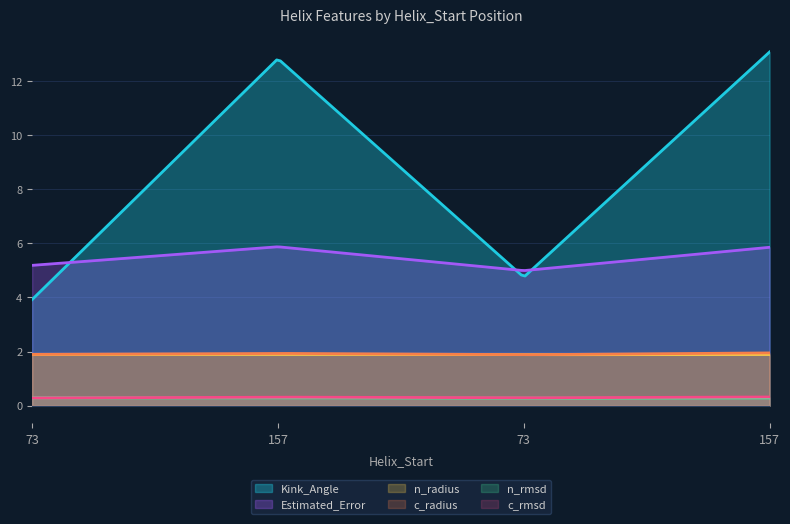

True or false: Kink_Angle and c_radius intersect in this chart.

False